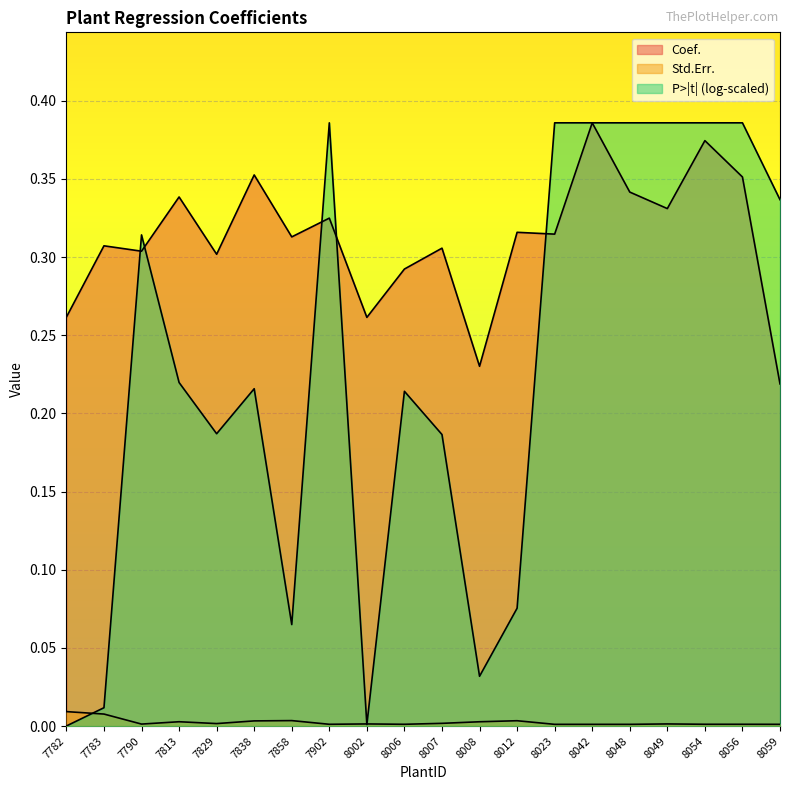

Does the chart display data point markers on the line(s)?

No